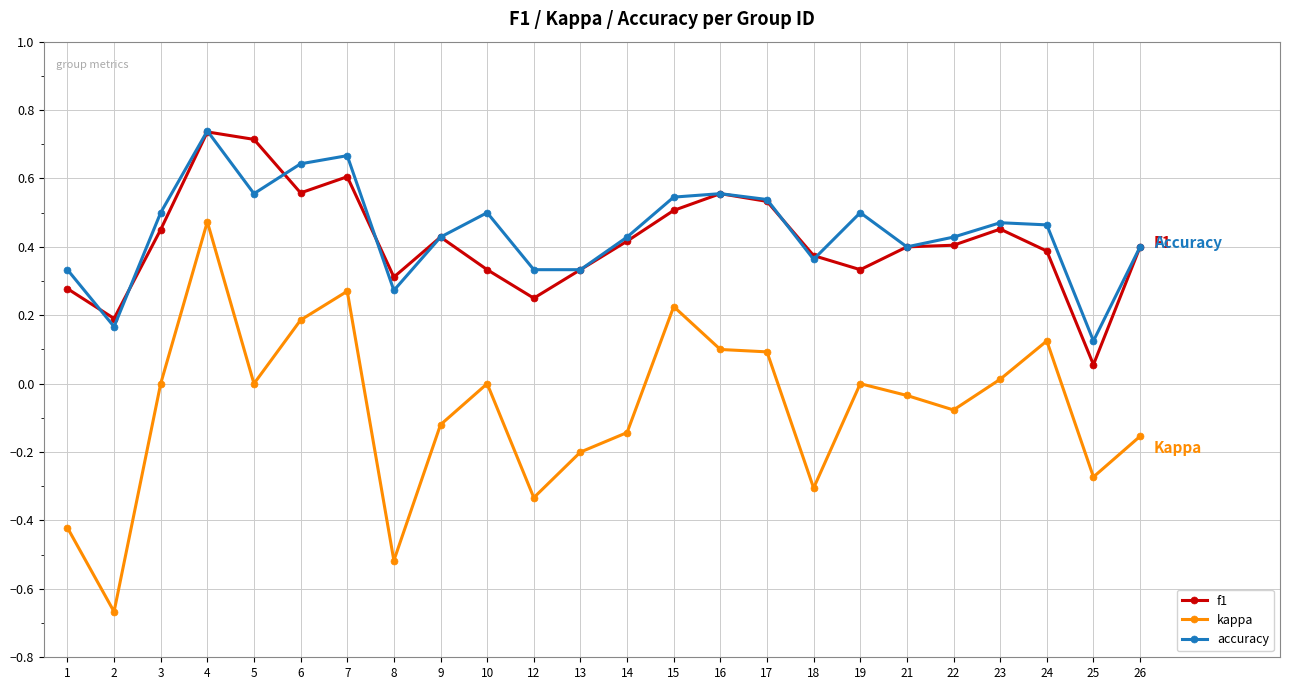

True or false: kappa and f1 cross at least once.

False